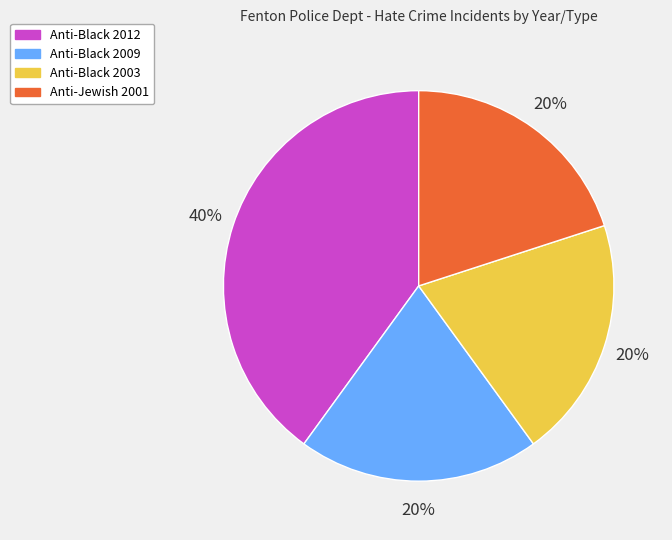

To the nearest percent, what is the average slice percentage?

25%